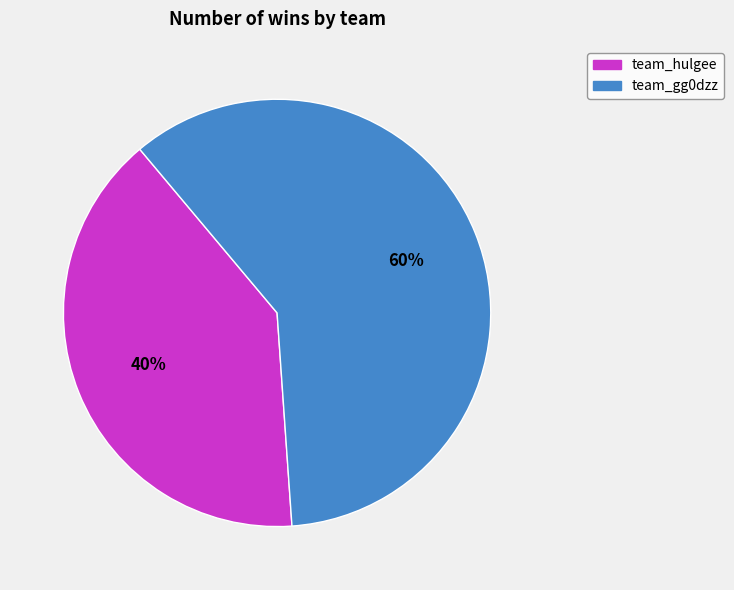

Is it true that team_gg0dzz is 60% of the pie?

True